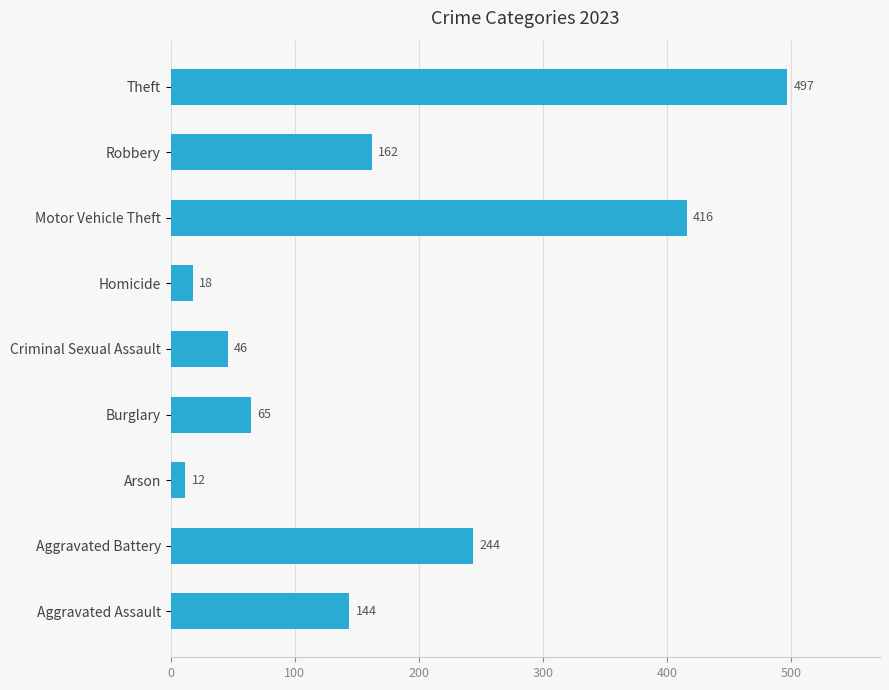

Which label corresponds to the smallest value in the chart?

Arson